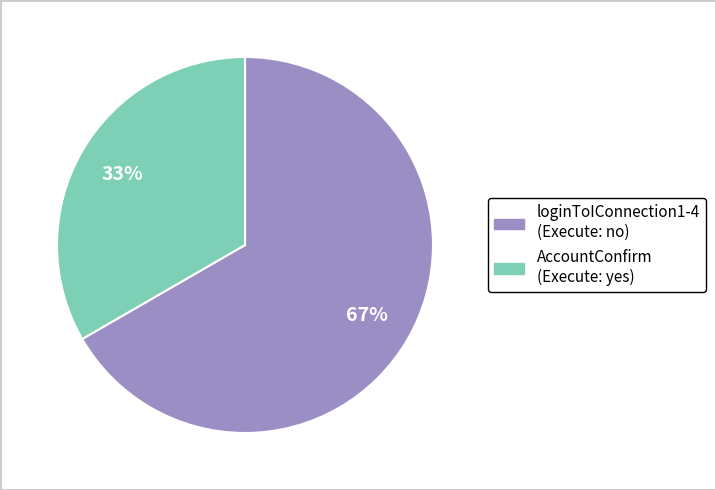

Is there a majority slice in this chart?

Yes